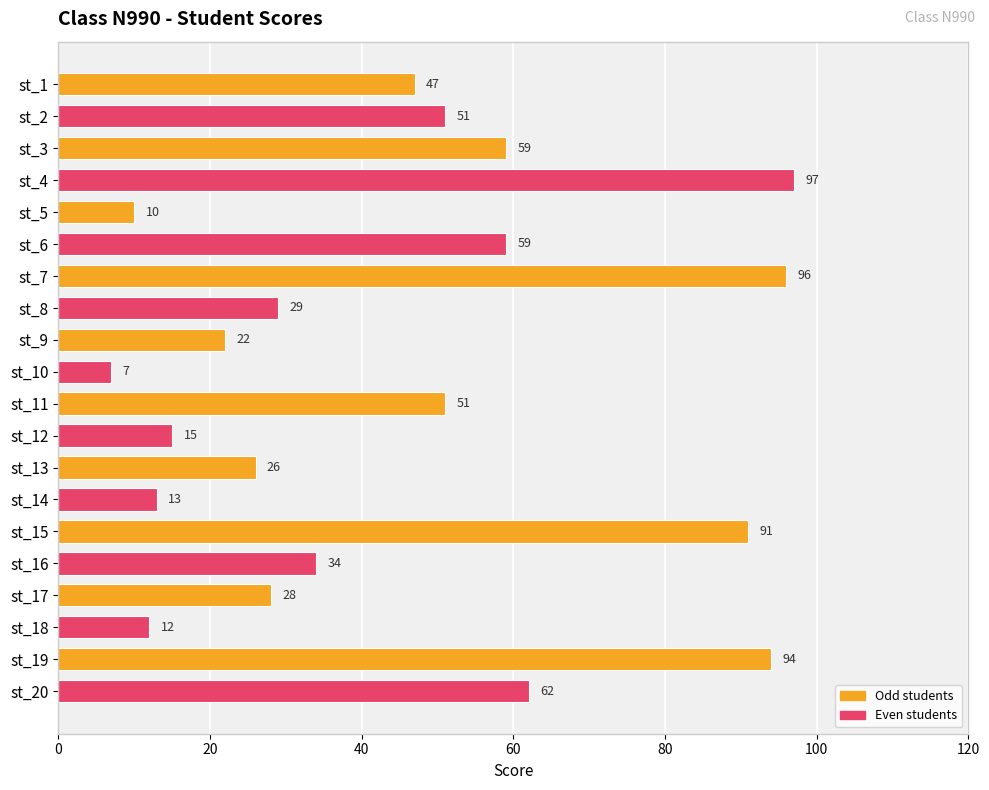

What is the smallest value displayed?

7